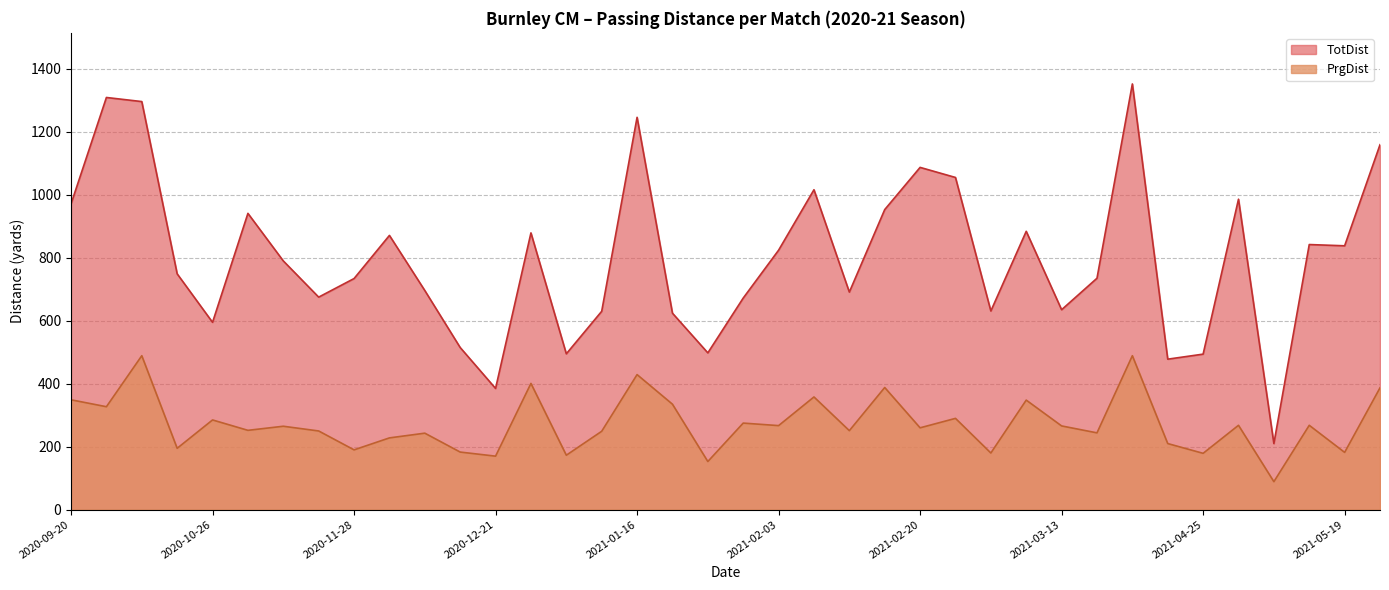

True or false: PrgDist has more than 1 points higher than both neighbors.

True